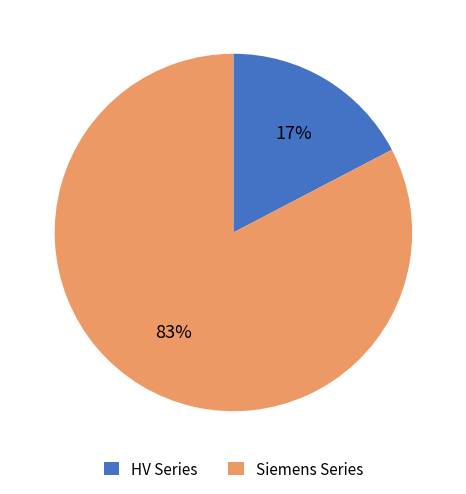

Is there any slice that represents more than half of the pie?

Yes